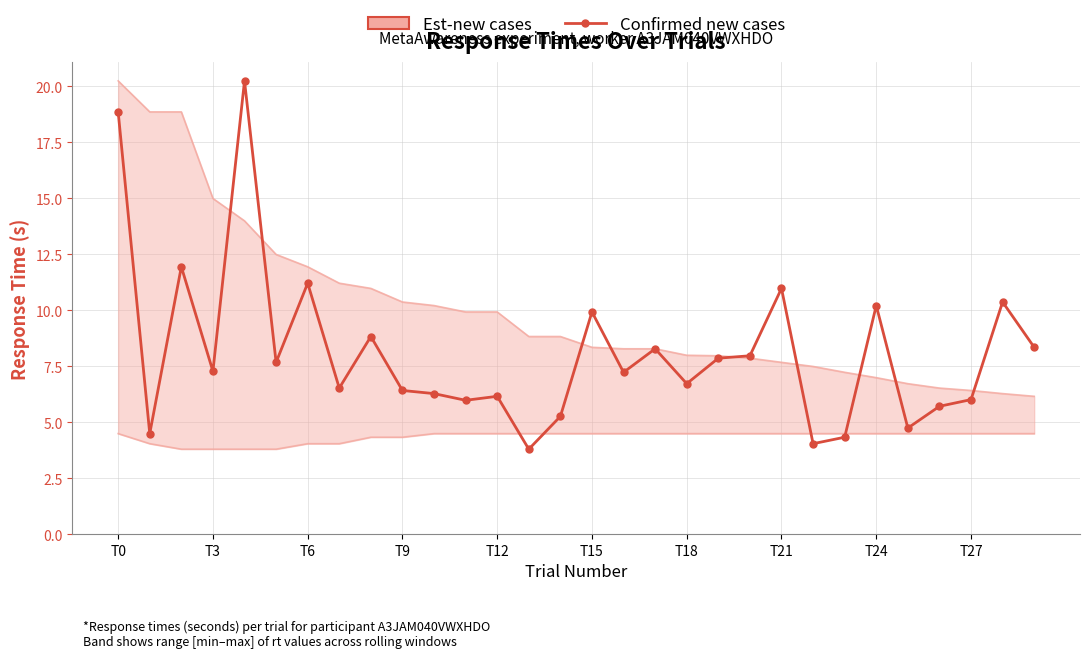

At which label is the value closest to 12?

T6